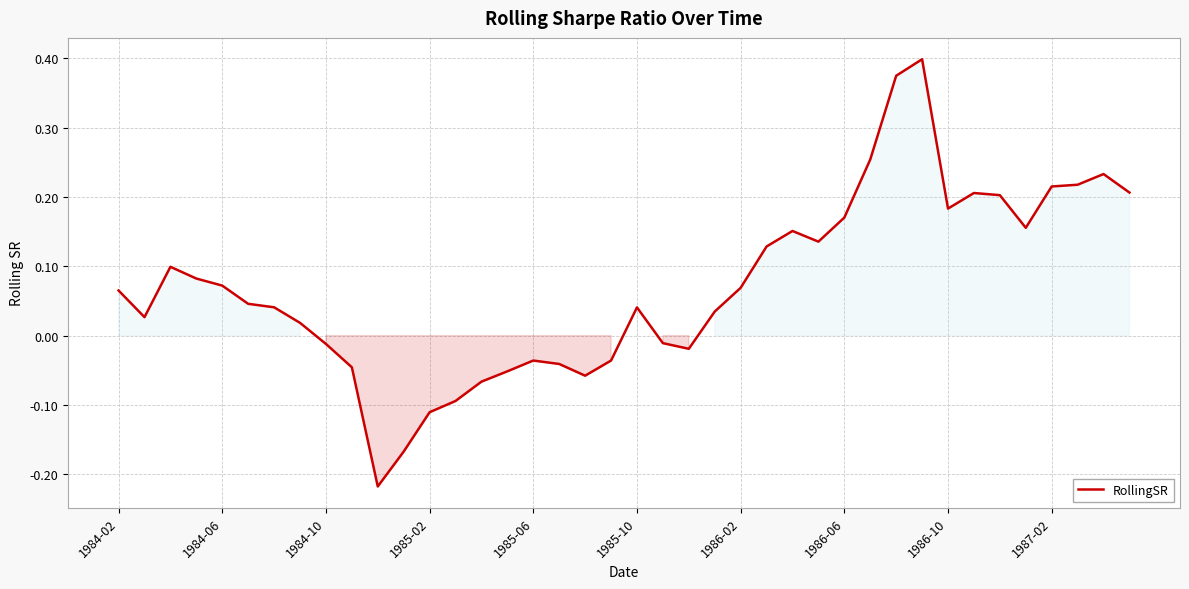

What is the difference between the maximum and minimum values?

0.6